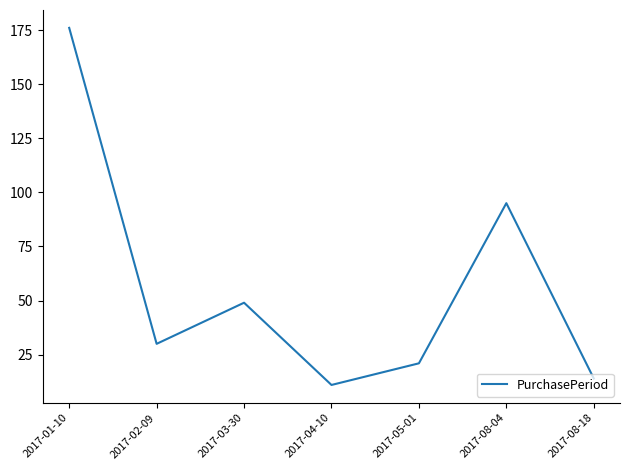

True or false: the data has more than 2 interior local peaks.

False